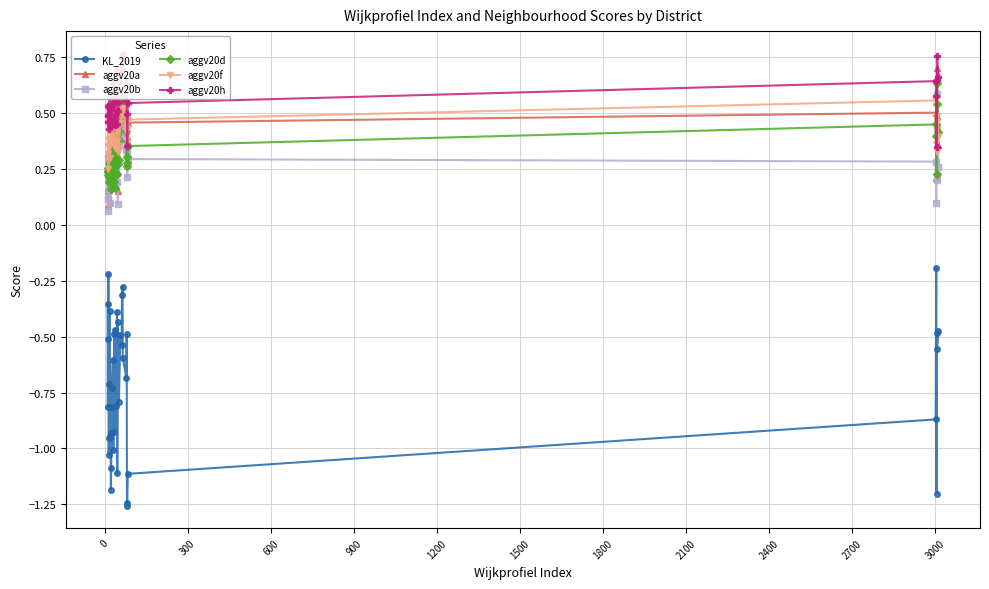

True or false: aggv20a has more than 0 interior local peaks.

True